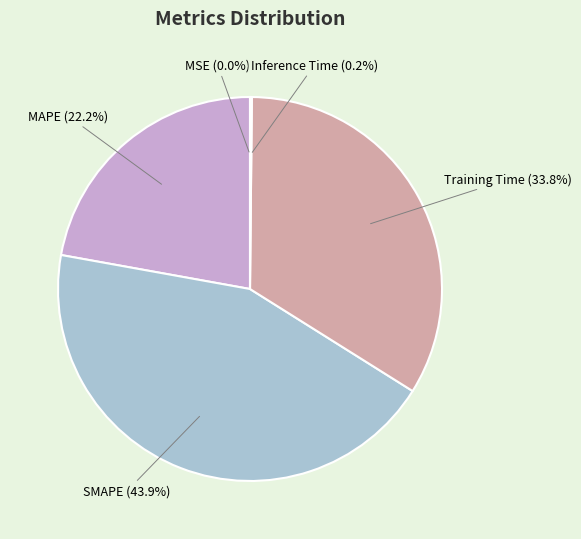

What is the total percentage of Training Time and MAPE?

55.9%